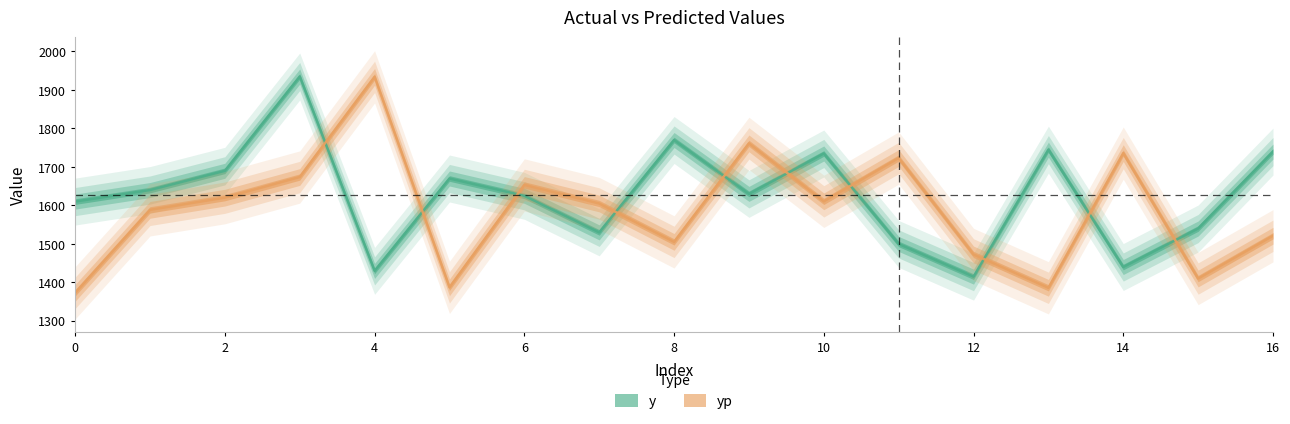

At 5, list the series in order from smallest to largest.

yp, y